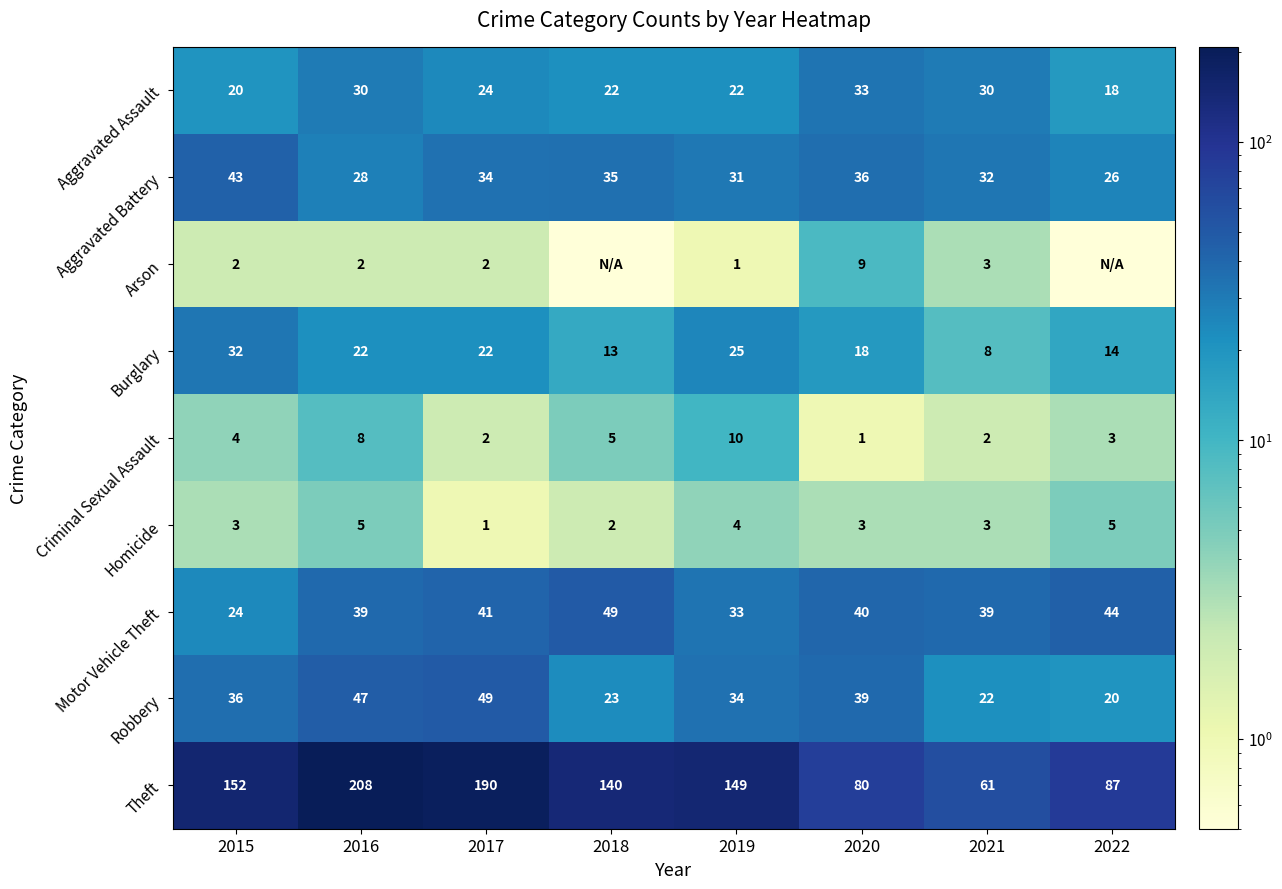

How many data points does each series have?

8